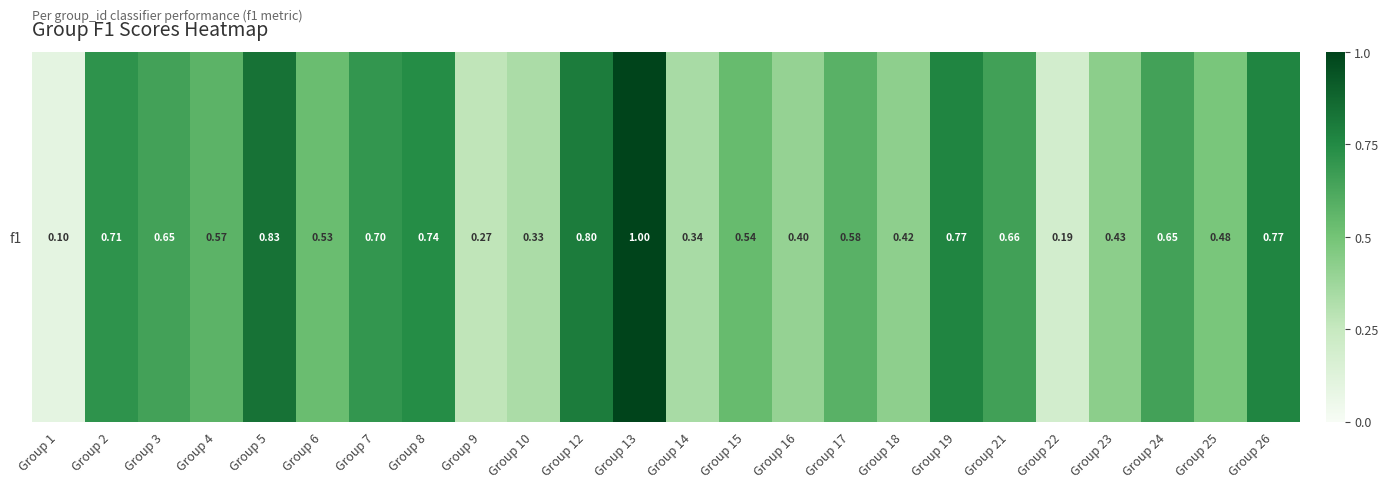

What is the approximate value at Group 18?

0.4